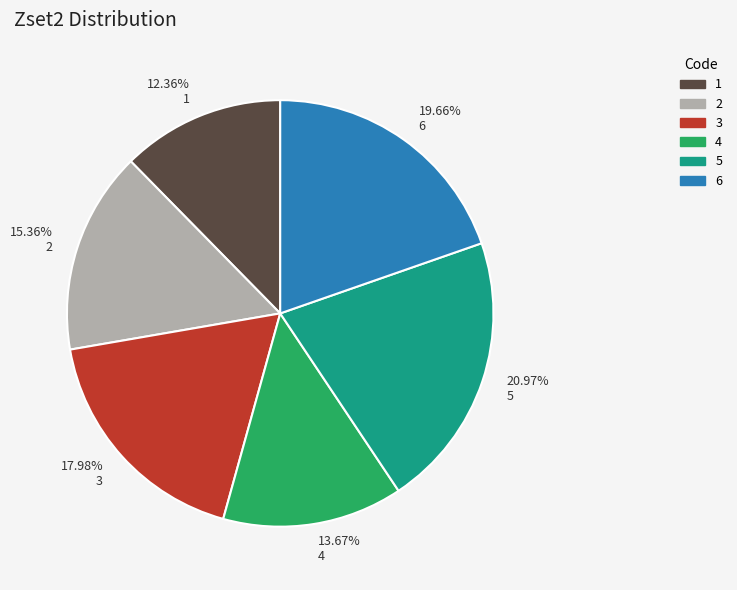

Which category has the biggest portion of the pie?

5